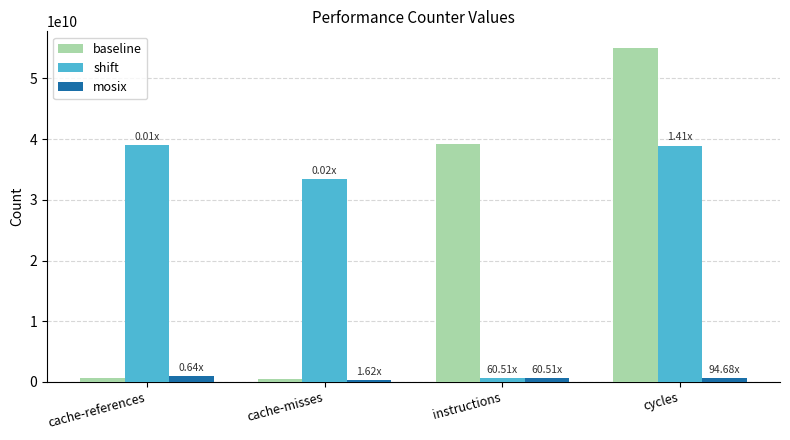

What is the total value across all series at cache-misses?

34205227392